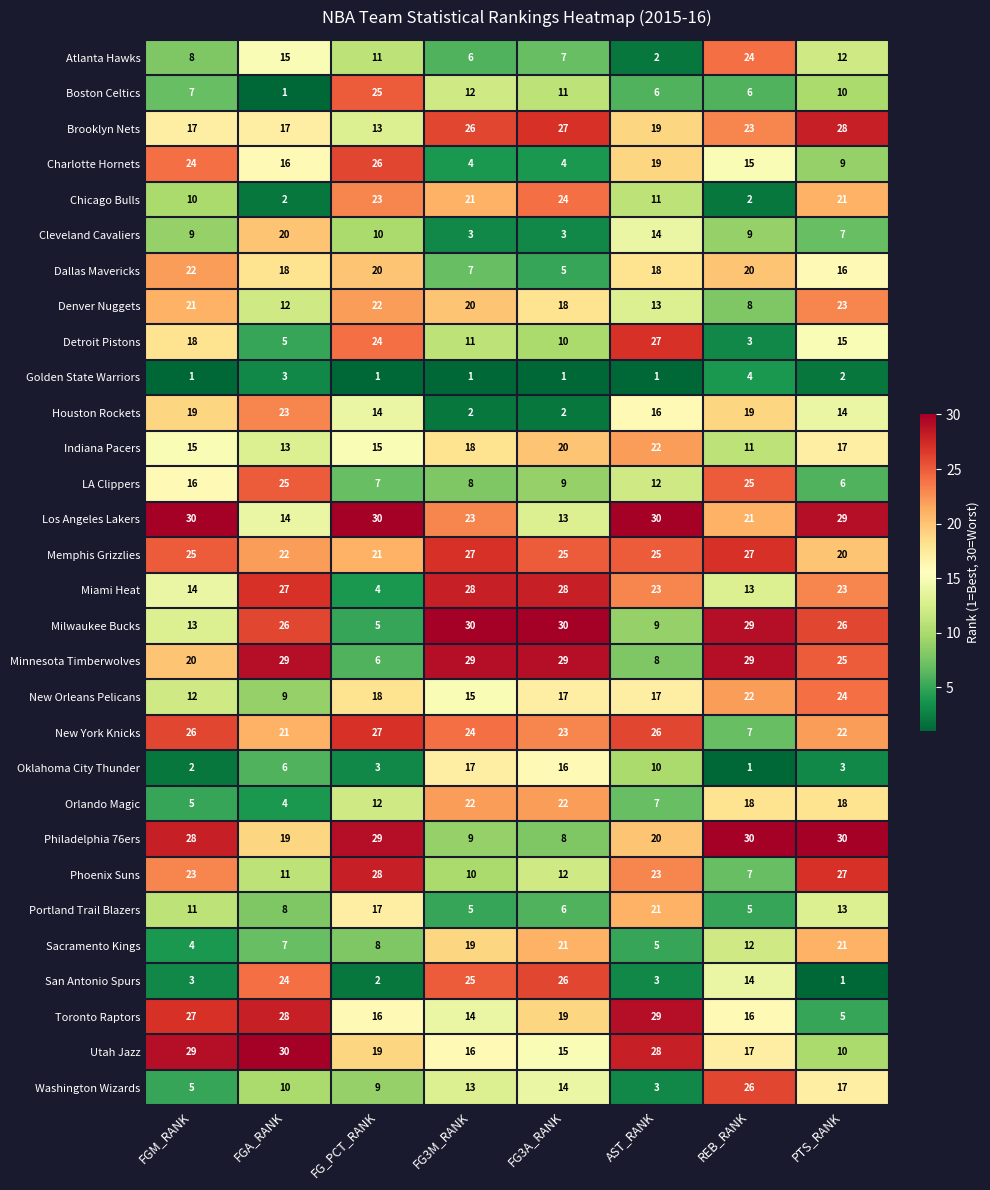

What is the difference between the Brooklyn Nets values at FG3M_RANK and FG_PCT_RANK?

13